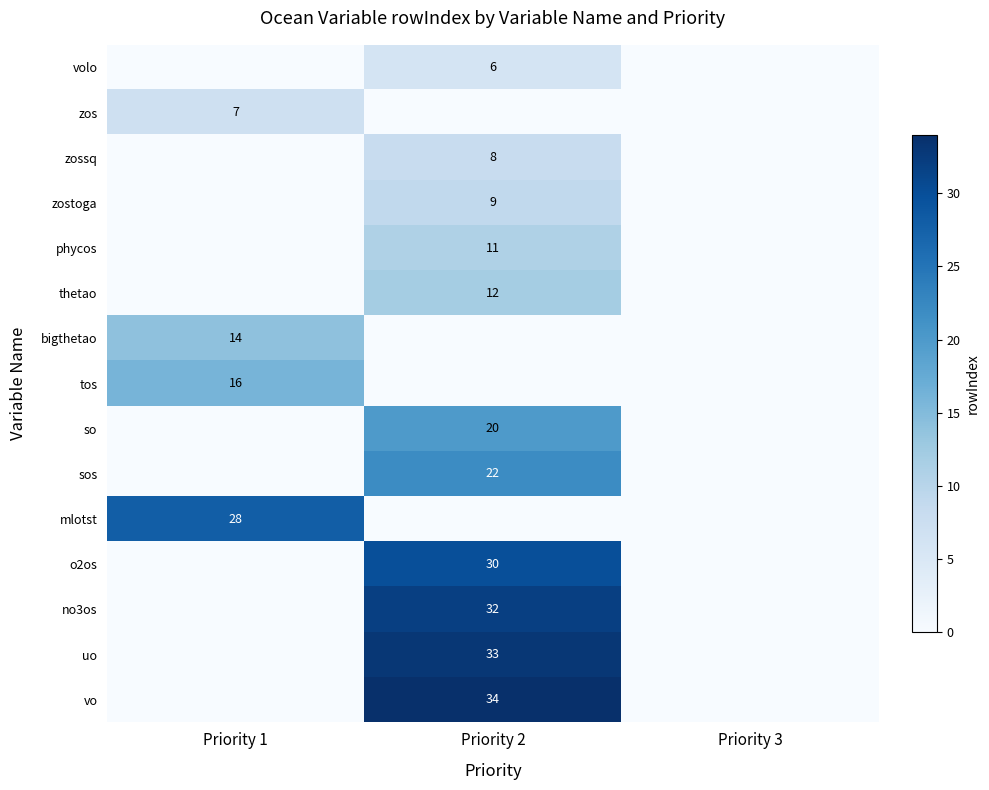

What is the difference between the maximum and minimum values in the uo series?

33